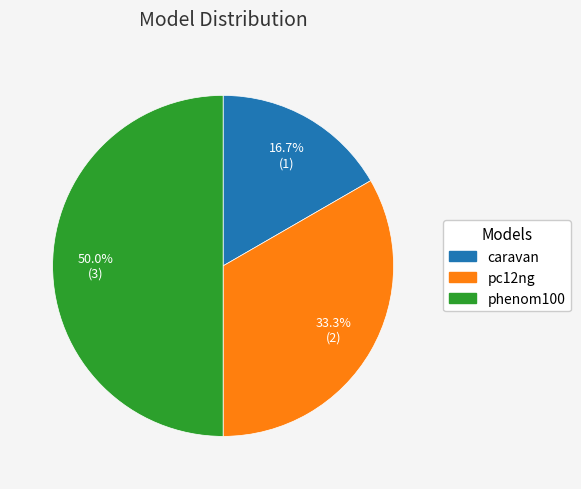

True or false: phenom100 accounts for 50% of the total.

True